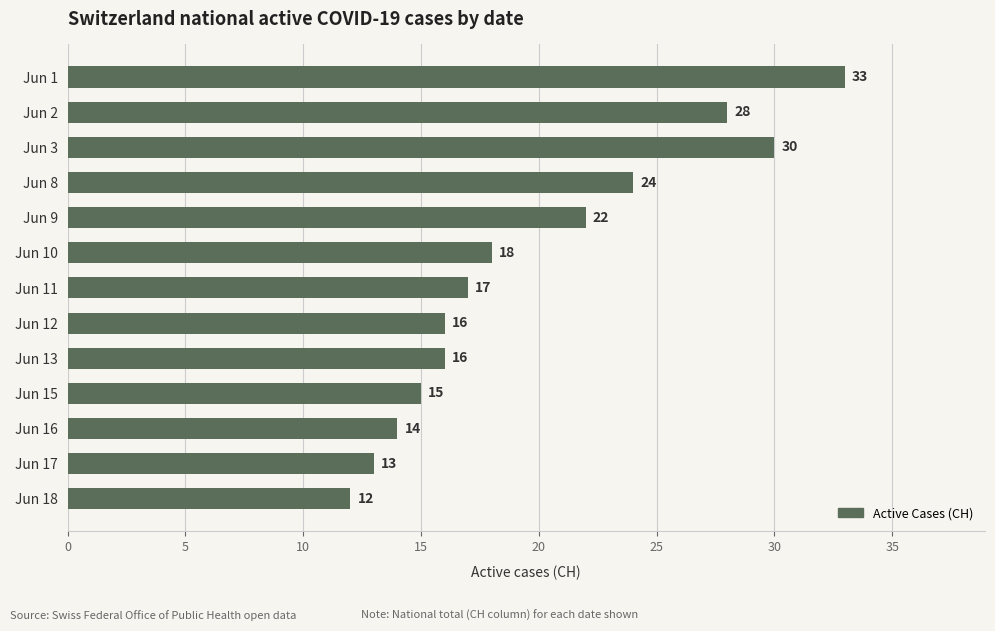

Read the value at Jun 12, to the nearest 5.

15